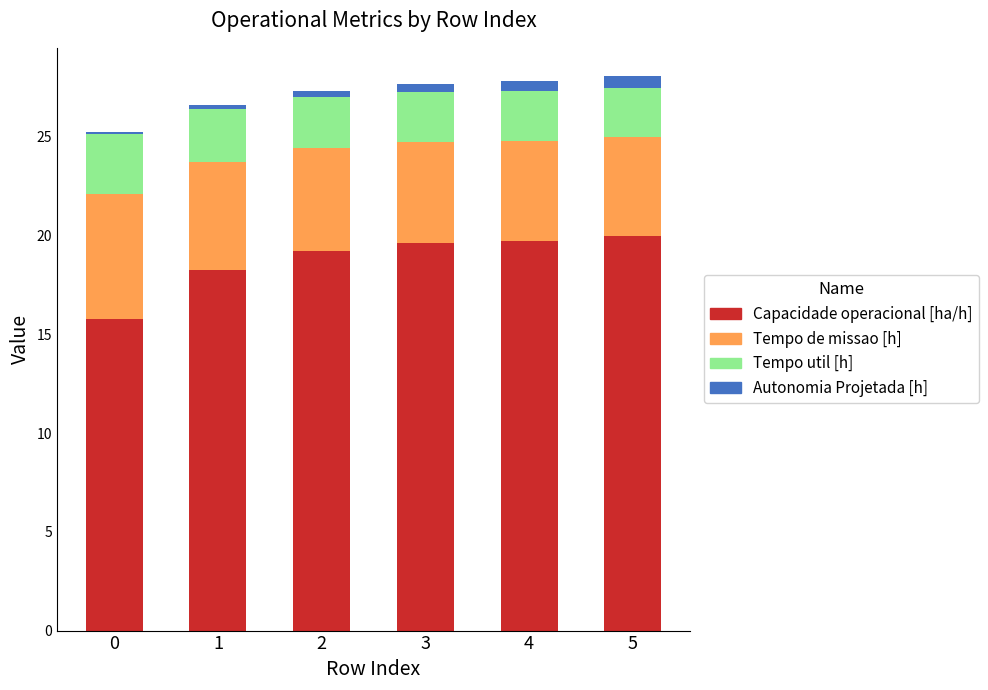

What is the difference between the second highest and second lowest values in the Capacidade operacional [ha/h] series?

1.5